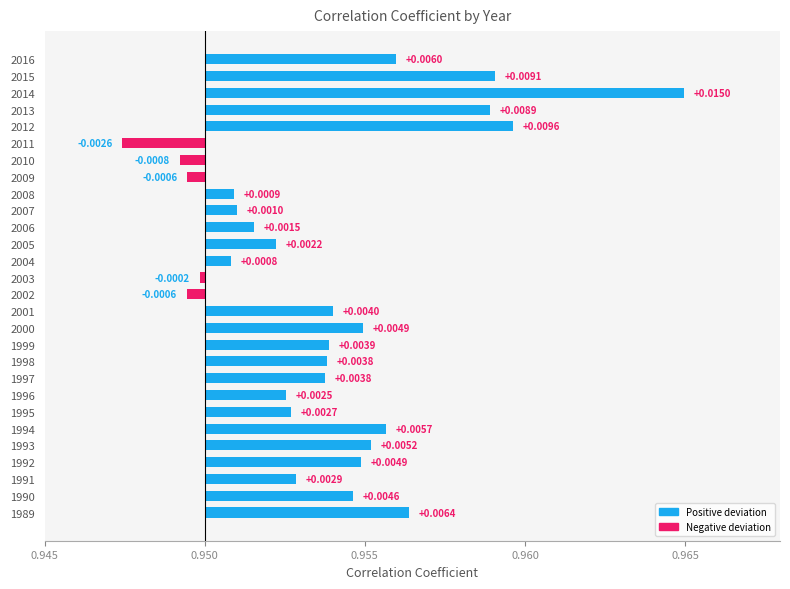

What position from the left is 0.950?

2